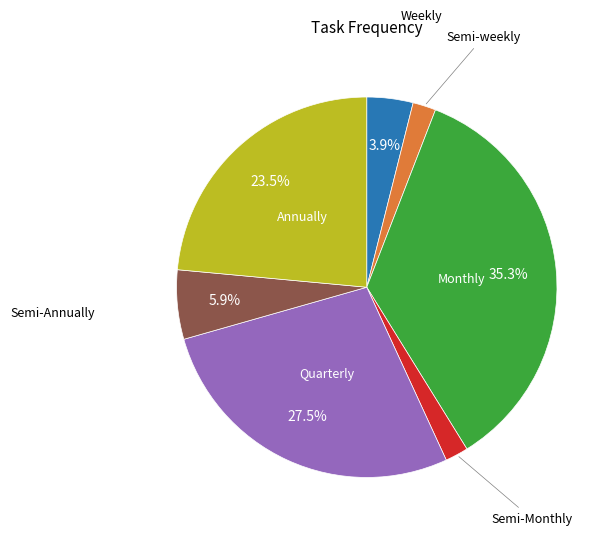

Is there a majority slice in this chart?

No